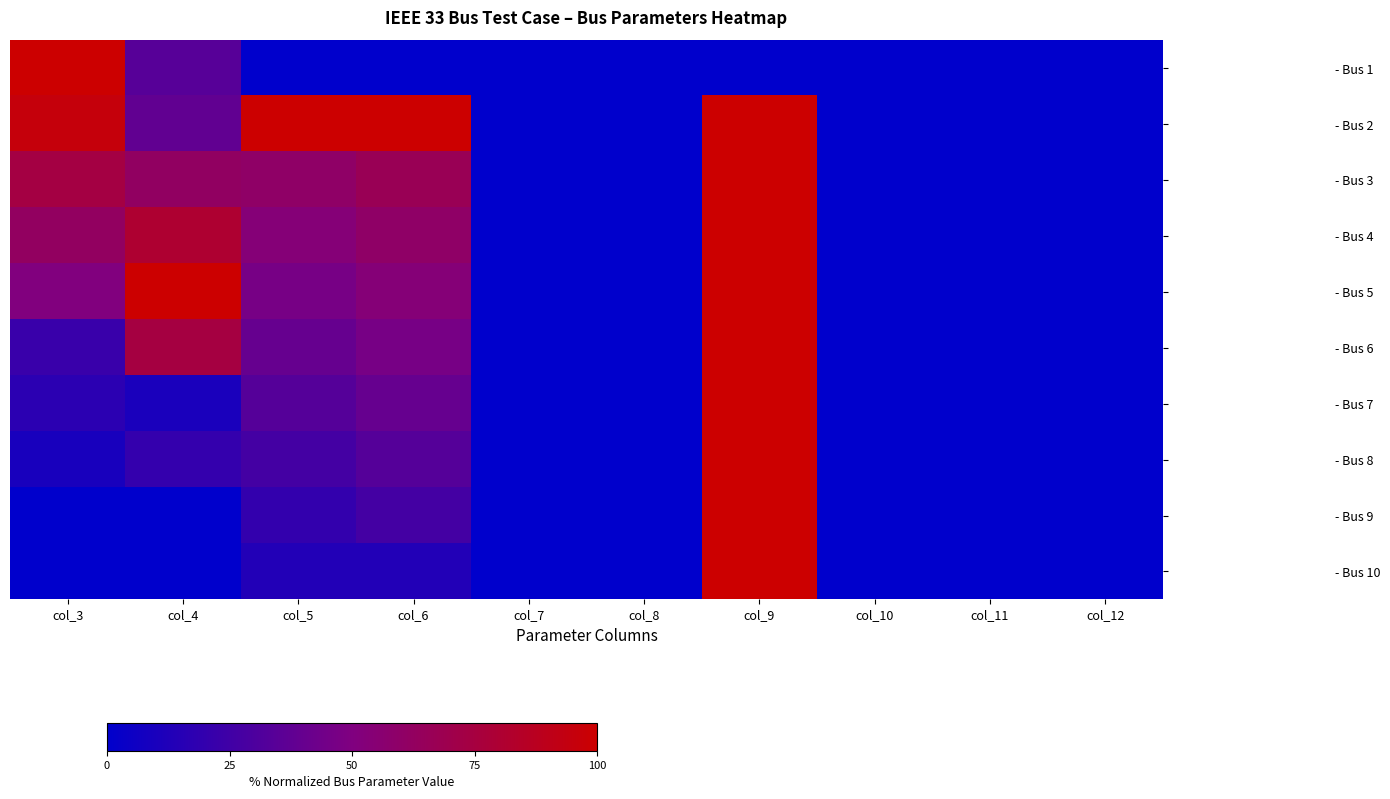

Reading right to left, extract all data points from this chart.

- Bus 1: col_12=0.0	col_11=0.0	col_10=0.0	col_9=0.0	col_8=0.0	col_7=0.0	col_6=0.0	col_5=0.0	col_4=34.0	col_3=100.0
- Bus 2: col_12=0.0	col_11=0.0	col_10=0.0	col_9=100.0	col_8=0.0	col_7=0.0	col_6=100.0	col_5=100.0	col_4=38.2	col_3=95.4
- Bus 3: col_12=0.0	col_11=0.0	col_10=0.0	col_9=100.0	col_8=0.0	col_7=0.0	col_6=66.7	col_5=60.0	col_4=61.8	col_3=73.7
- Bus 4: col_12=0.0	col_11=0.0	col_10=0.0	col_9=100.0	col_8=0.0	col_7=0.0	col_6=60.0	col_5=53.3	col_4=80.7	col_3=62.1
- Bus 5: col_12=0.0	col_11=0.0	col_10=0.0	col_9=100.0	col_8=0.0	col_7=0.0	col_6=53.3	col_5=46.7	col_4=100.0	col_3=50.7
- Bus 6: col_12=0.0	col_11=0.0	col_10=0.0	col_9=100.0	col_8=0.0	col_7=0.0	col_6=46.7	col_5=40.0	col_4=74.5	col_3=22.3
- Bus 7: col_12=0.0	col_11=0.0	col_10=0.0	col_9=100.0	col_8=0.0	col_7=0.0	col_6=40.0	col_5=33.3	col_4=10.3	col_3=16.9
- Bus 8: col_12=0.0	col_11=0.0	col_10=0.0	col_9=100.0	col_8=0.0	col_7=0.0	col_6=33.3	col_5=26.7	col_4=20.4	col_3=9.5
- Bus 9: col_12=0.0	col_11=0.0	col_10=0.0	col_9=100.0	col_8=0.0	col_7=0.0	col_6=26.7	col_5=20.0	col_4=0.0	col_3=0.0
- Bus 10: col_12=0.0	col_11=0.0	col_10=0.0	col_9=100.0	col_8=0.0	col_7=0.0	col_6=13.3	col_5=13.3	col_4=0.0	col_3=0.0